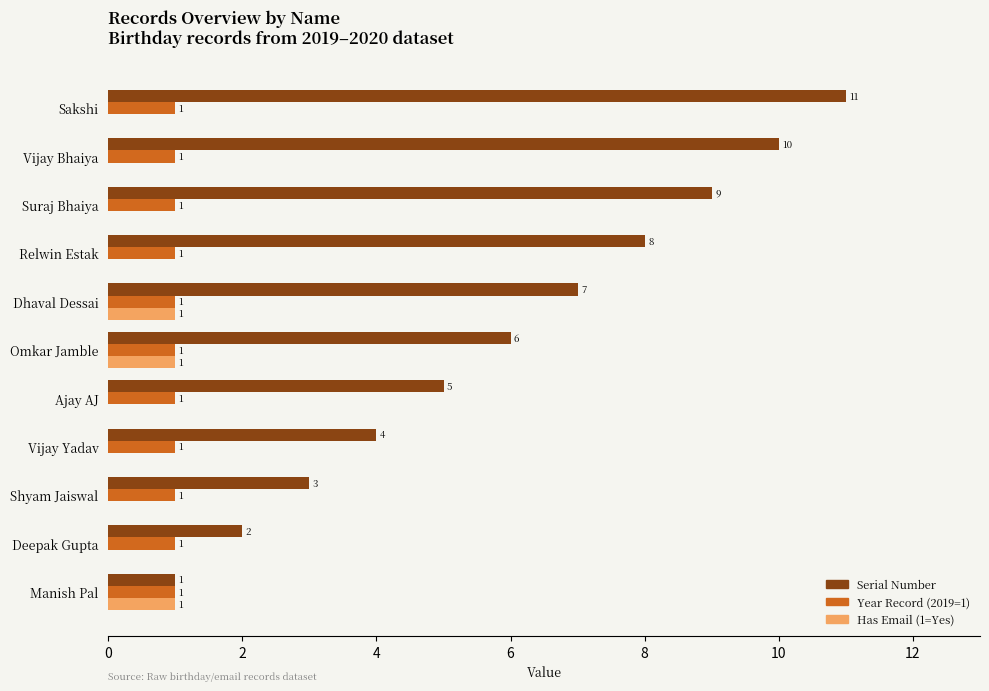

At which category is the sum across all series the highest?

Sakshi